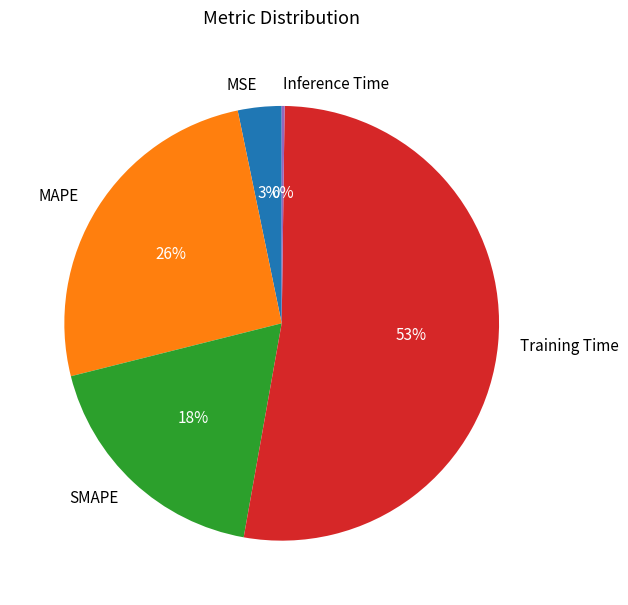

Is it true that Training Time is 44% of the pie?

False